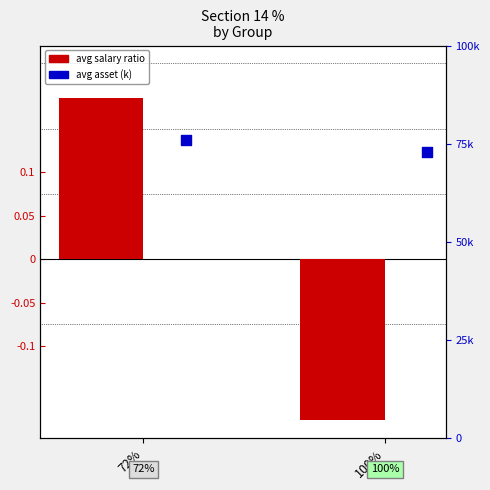

Which series has the largest total across all categories?

avg asset (k)